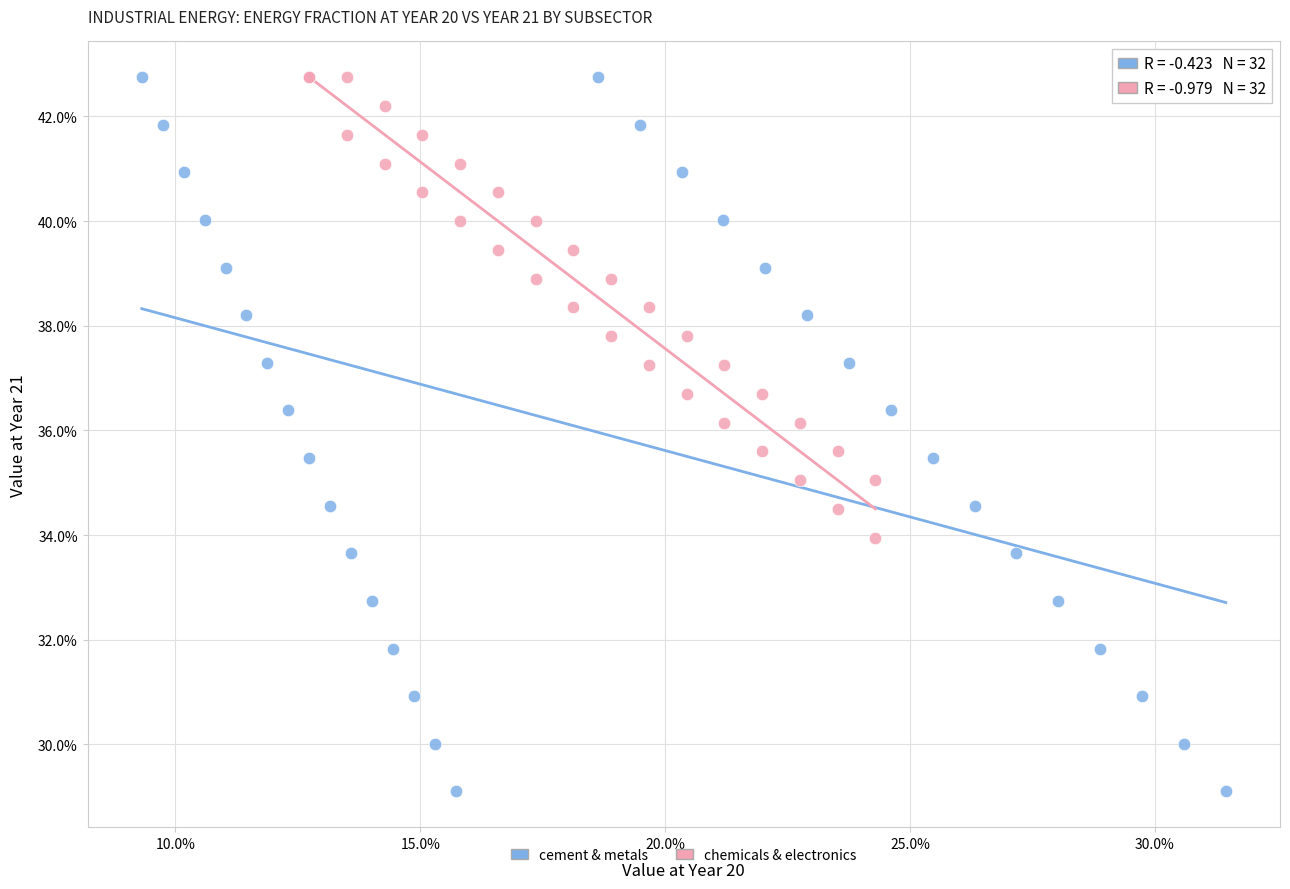

Which series has the widest spread of Y values?

cement & metals